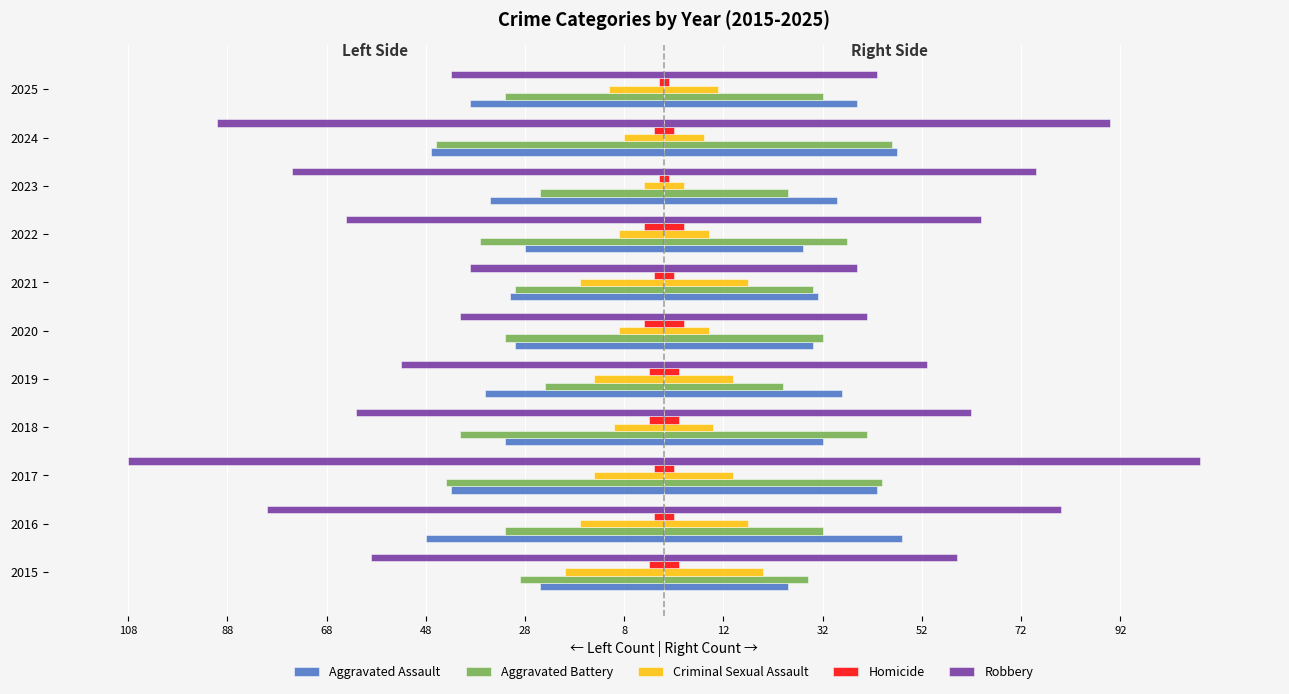

How many values in the Criminal Sexual Assault series exceed -11?

5